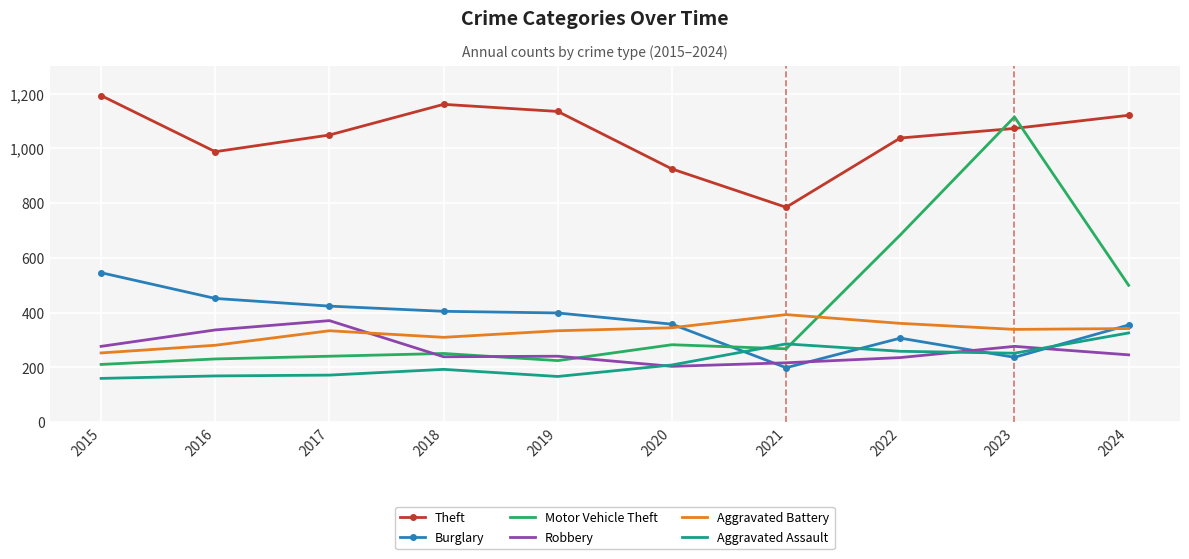

Where does the Burglary series first go above 399?

2015